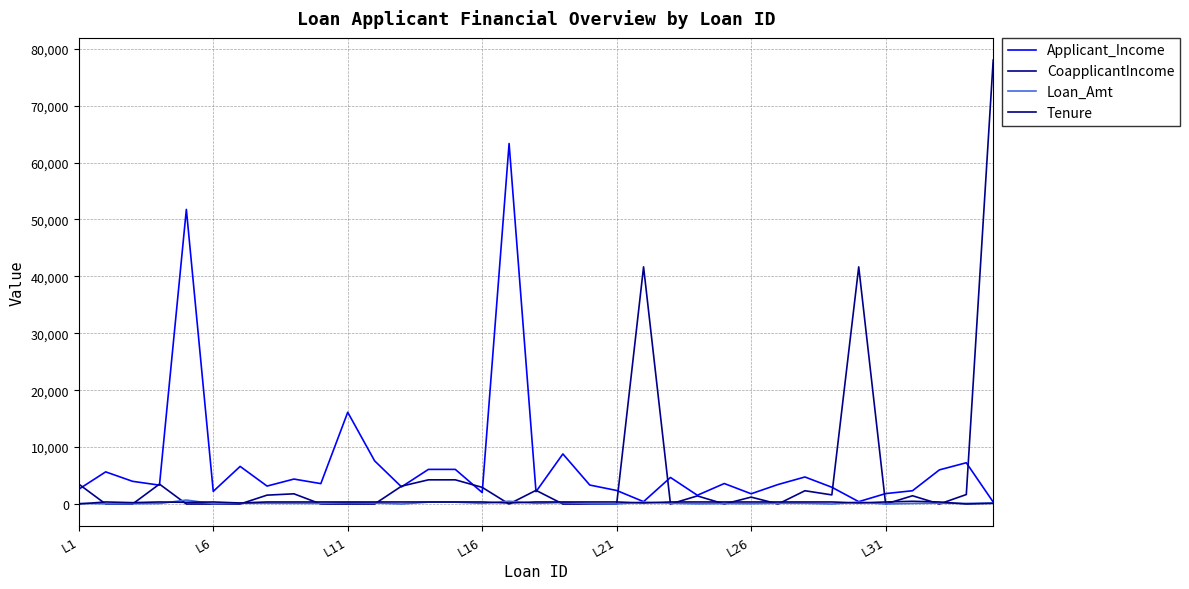

How many distinct data groups are displayed?

4